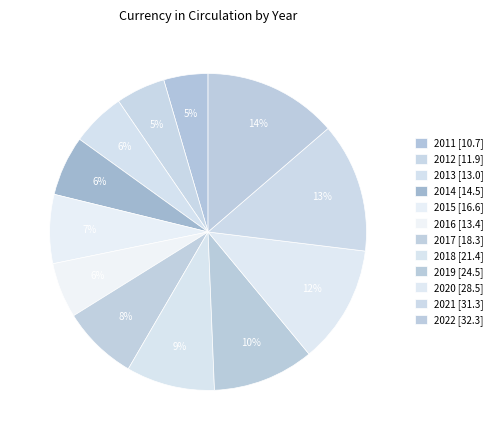

Is there a majority slice in this chart?

No